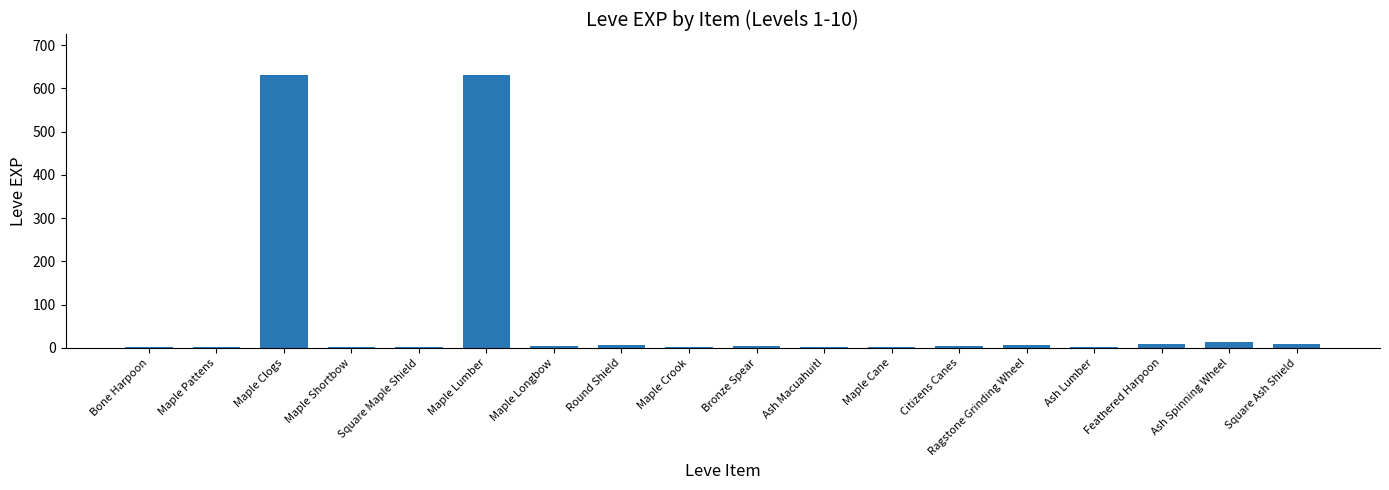

What is the maximum value shown in the chart?

630